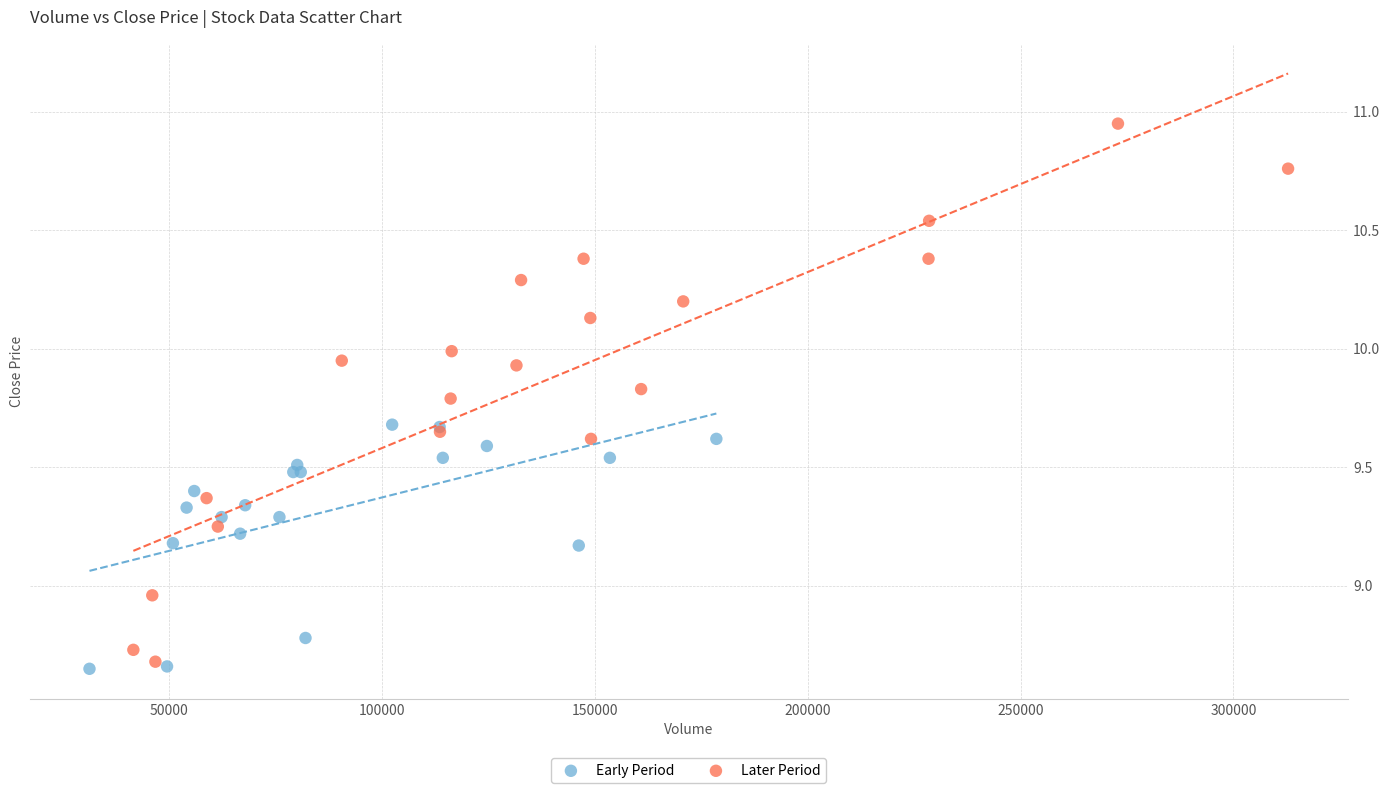

Which series contains the highest Y value?

Later Period